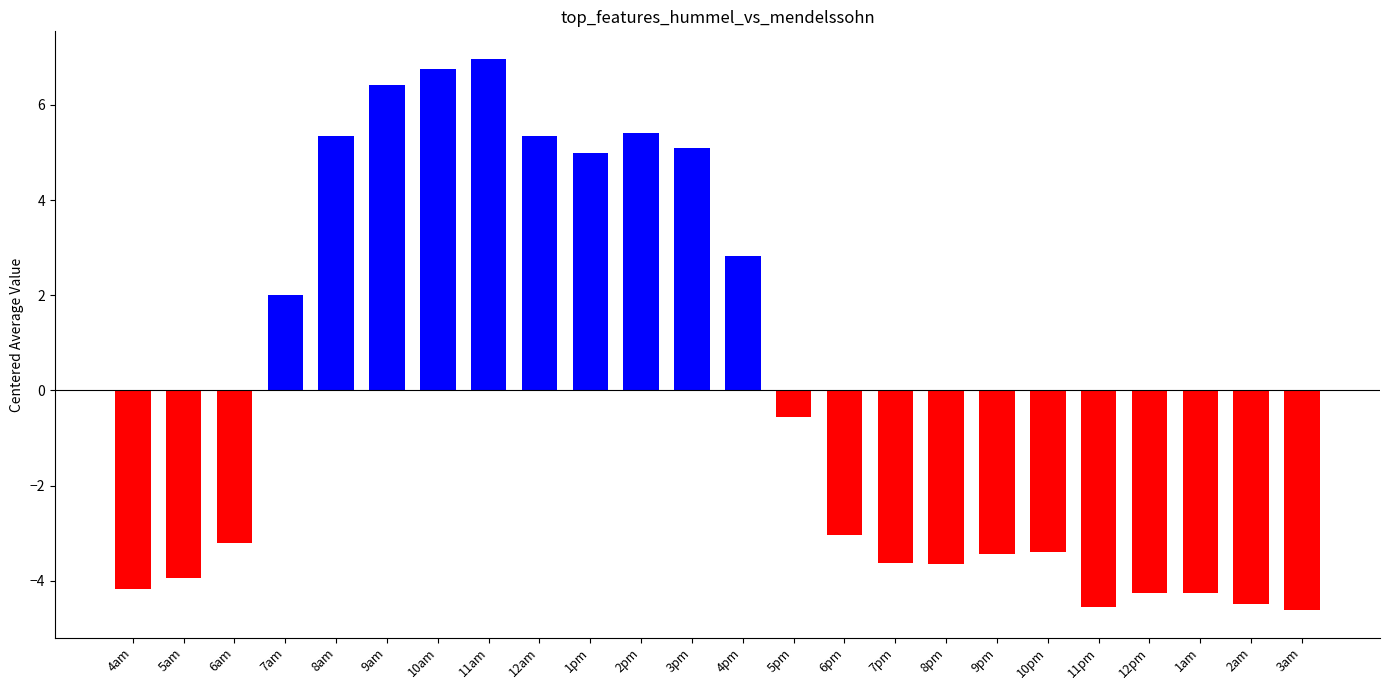

What is the change in value from 2pm to 8pm?

-9.1